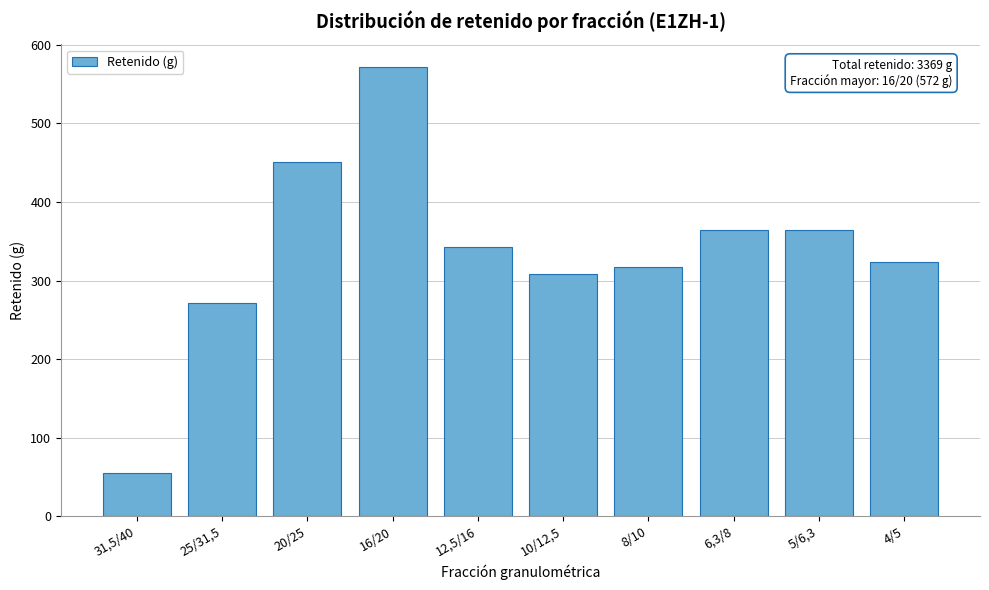

Reading left to right, what are all the values shown in this chart?

55	272	451	572	343	308	317	364	364	323